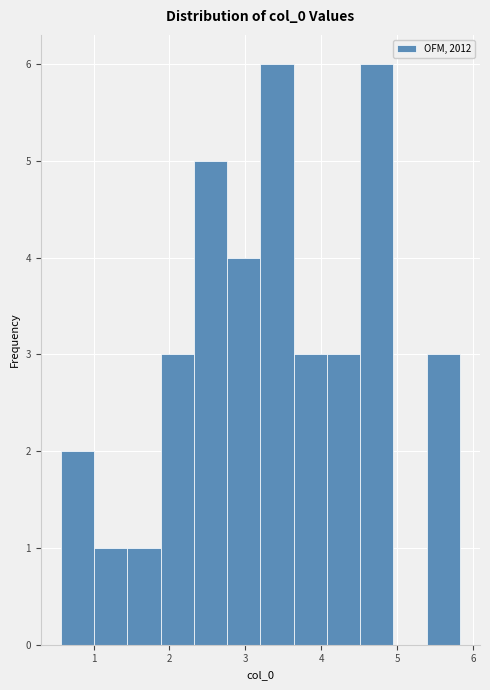

Reading left to right, transcribe this chart: for each bar, give the range it covers on the x-axis and its height. Neither the bar edges nor the heights are printed on the chart, so give them approximately, as read against the axes.

0.6 to 1.0: 2
1.0 to 1.4: 1
1.4 to 1.9: 1
1.9 to 2.3: 3
2.3 to 2.8: 5
2.8 to 3.2: 4
3.2 to 3.6: 6
3.6 to 4.1: 3
4.1 to 4.5: 3
4.5 to 5.0: 6
5.0 to 5.4: 0
5.4 to 5.8: 3